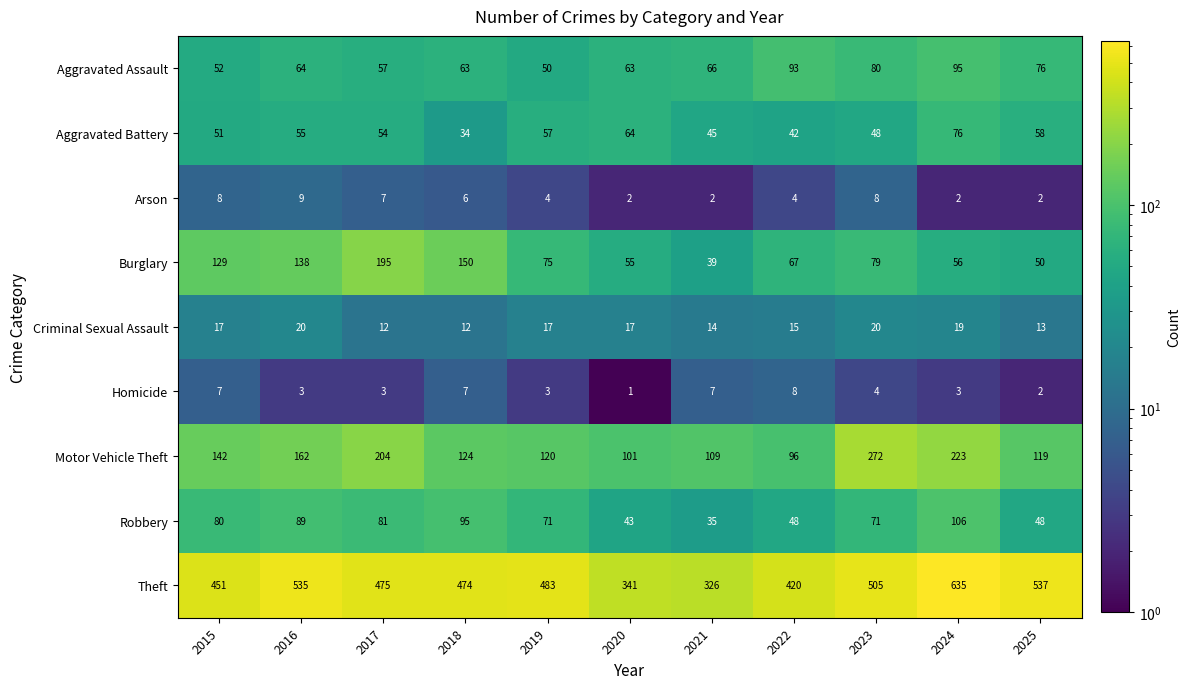

Is the value of Aggravated Battery at 2017 greater than the value of Robbery at 2023?

No